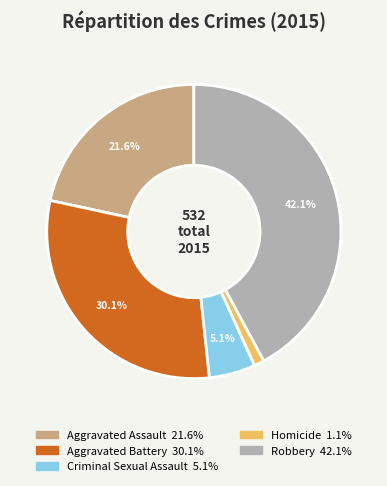

Is there a majority slice in this chart?

No